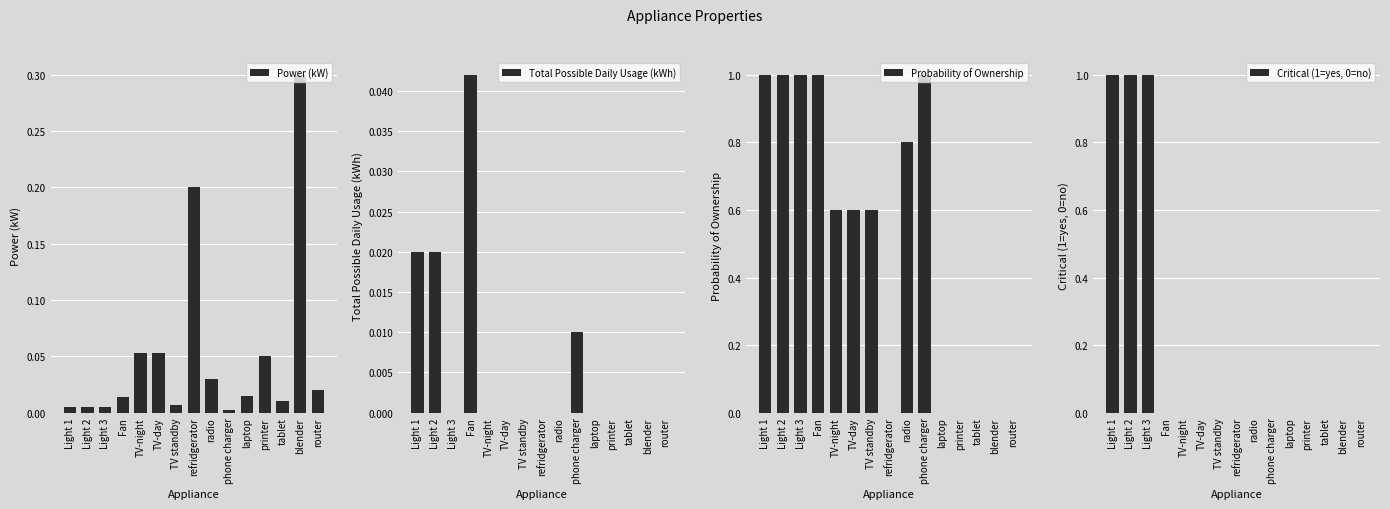

True or false: Probability of Ownership has a value of 0.8 at TV standby.

False